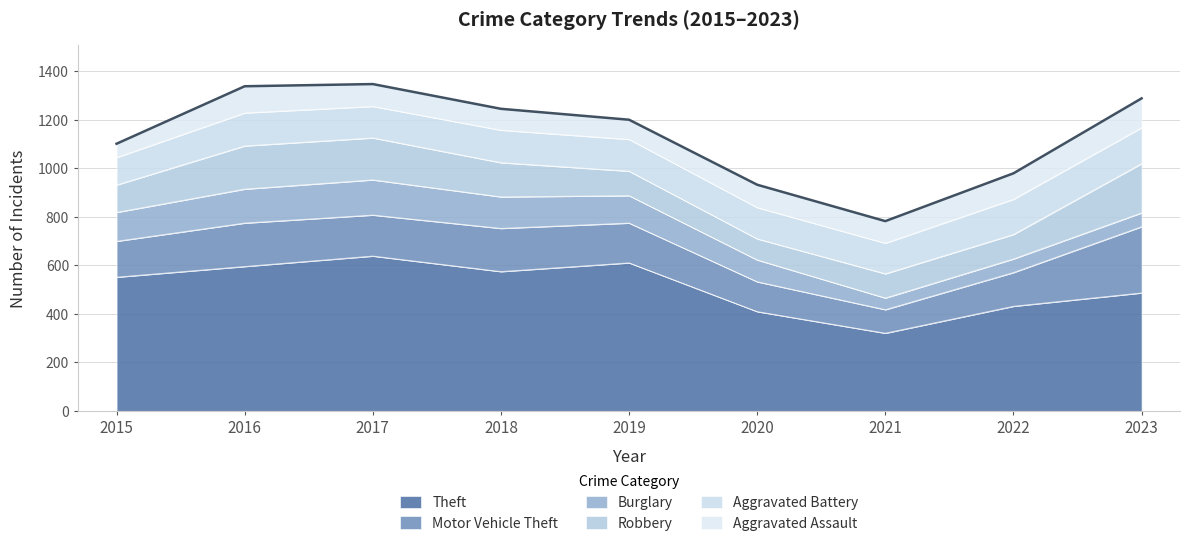

Reading left to right, list all the values displayed in this chart.

Theft: 551	595	638	574	610	409	320	431	486
Motor Vehicle Theft: 148	179	169	178	164	123	97	139	273
Burglary: 119	140	145	130	113	90	48	56	57
Robbery: 113	178	173	141	101	87	100	101	203
Aggravated Battery: 113	136	130	134	131	129	126	145	148
Aggravated Assault: 57	110	92	88	81	94	91	107	121